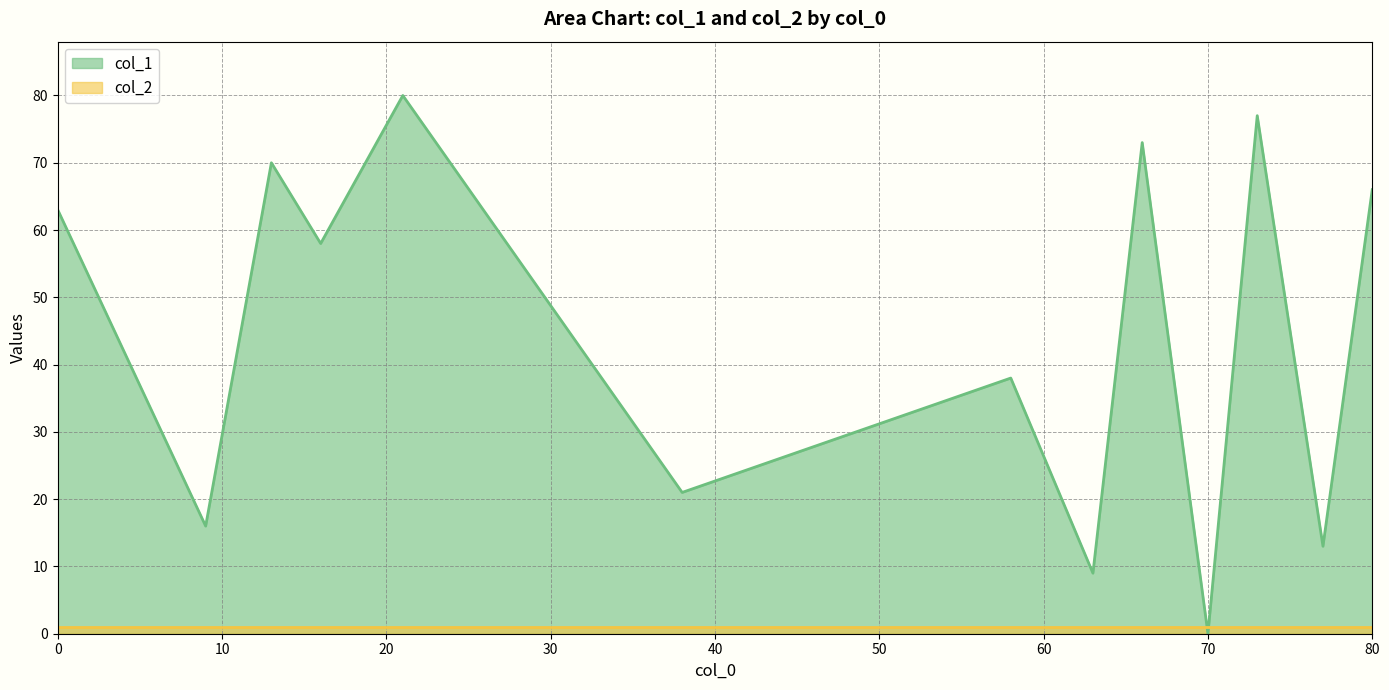

True or false: col_1 and col_2 intersect in this chart.

True